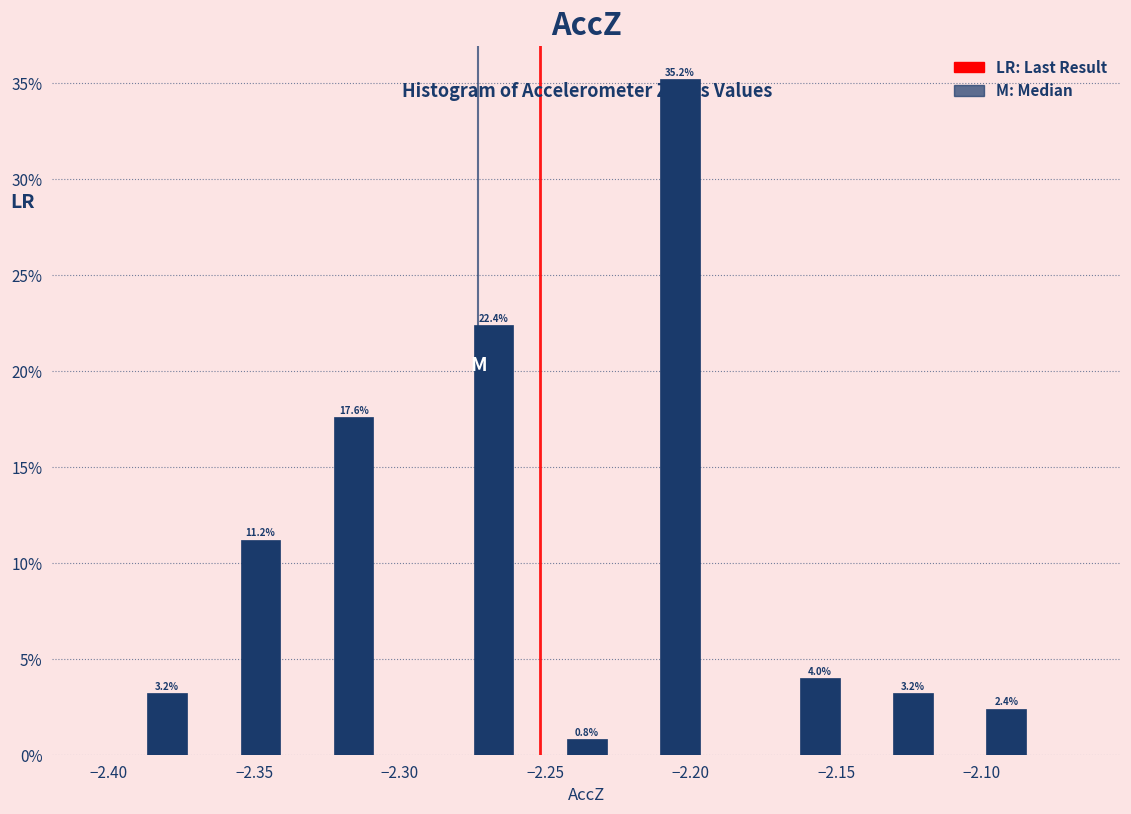

Around what value on the x-axis is the tallest bar? Give the approximate position of its centre, as read against the axis.

-2.205